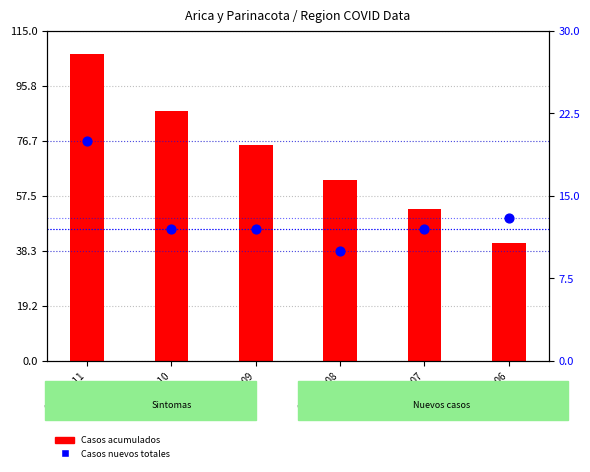

Which series contains the lowest Y value?

Casos nuevos totales